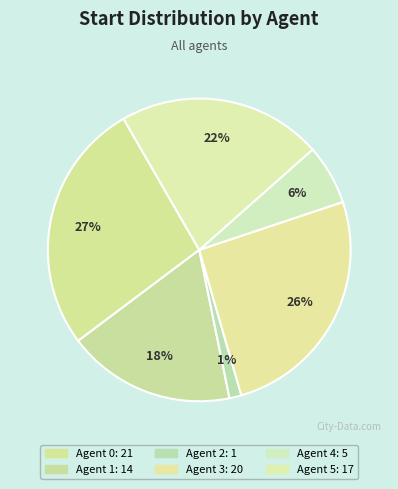

What percentage is the Agent 4 slice, to the nearest percent?

6%